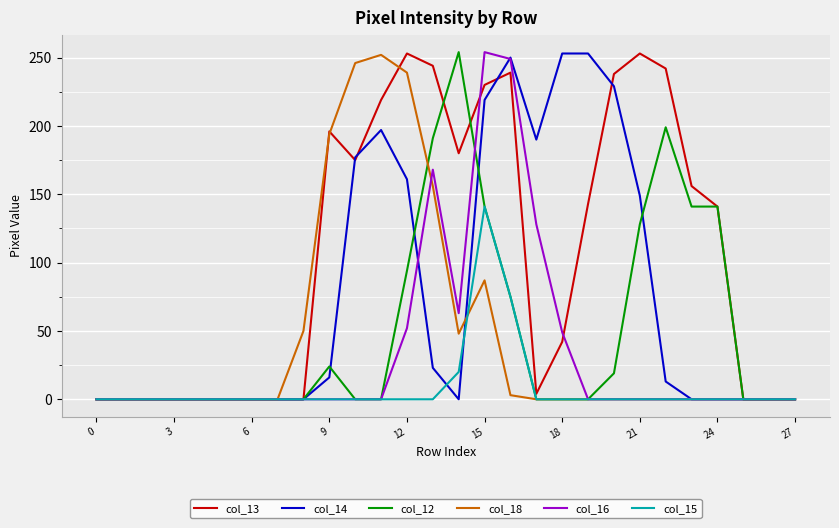

What is the average value of the col_15 series?

8